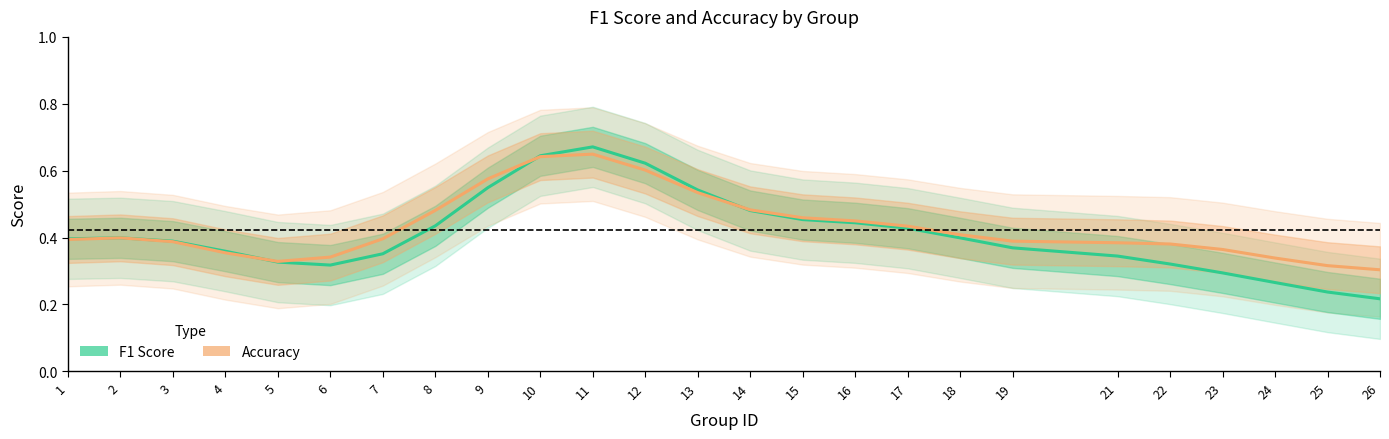

How many categories are shown in the chart?

25